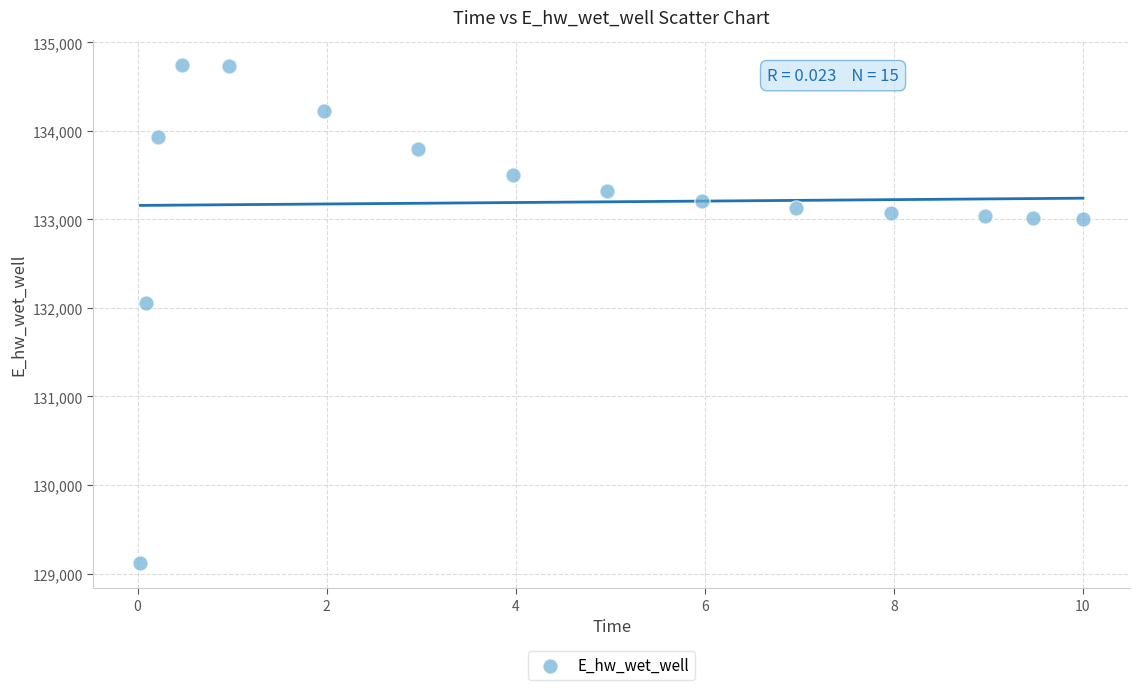

What is the range of X values (max minus min)?

10.0